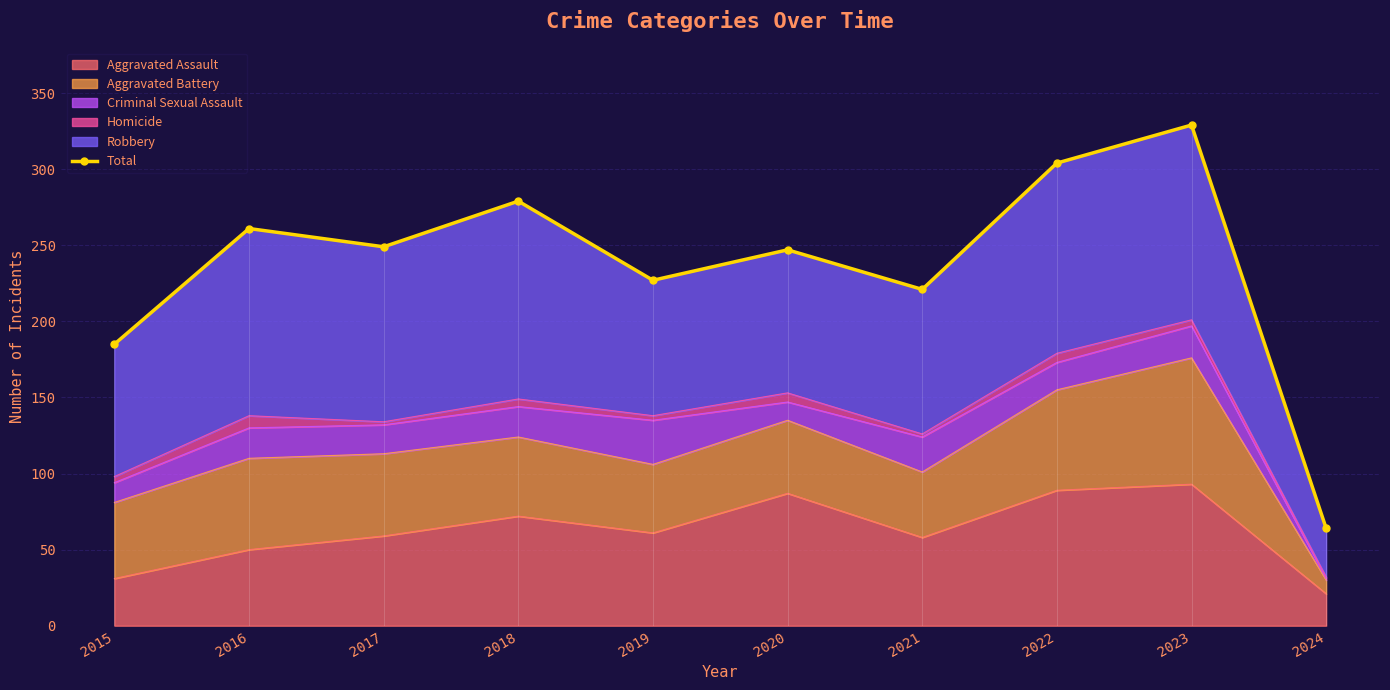

Reading left to right, list all the values displayed in this chart.

2015=185	2016=261	2017=249	2018=279	2019=227	2020=247	2021=221	2022=304	2023=329	2024=64